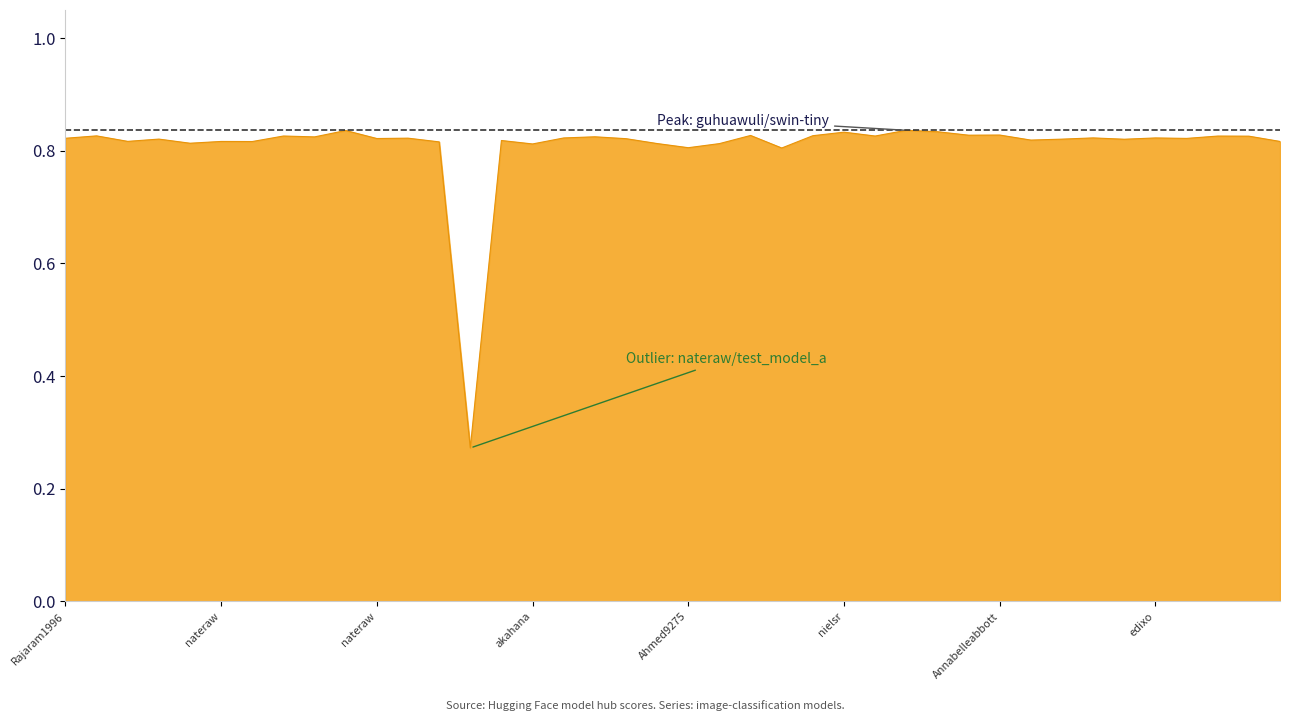

How many lines are shown in the chart?

1